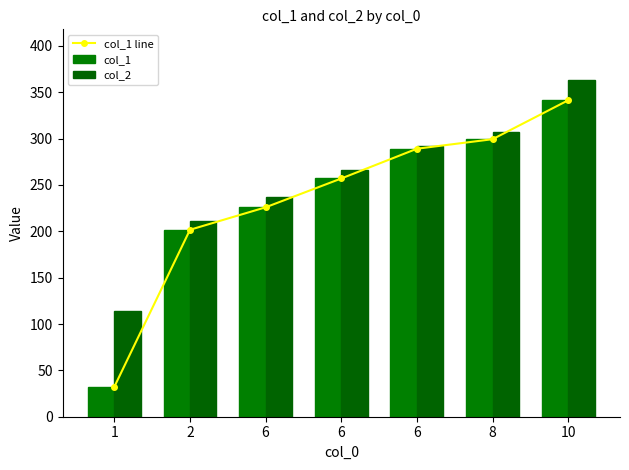

How many data points in col_1 are above 257?

4